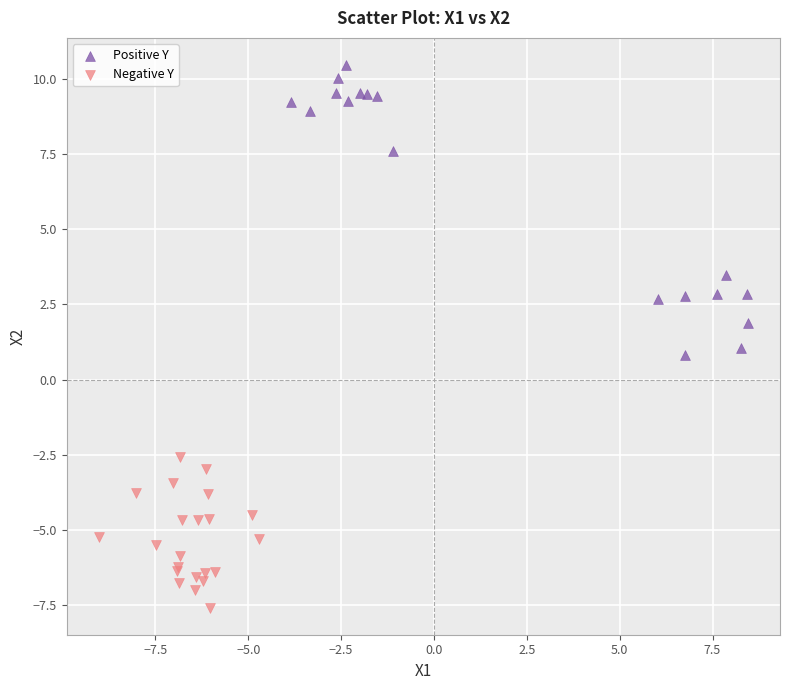

Which series has the largest Y range (max minus min)?

Positive Y